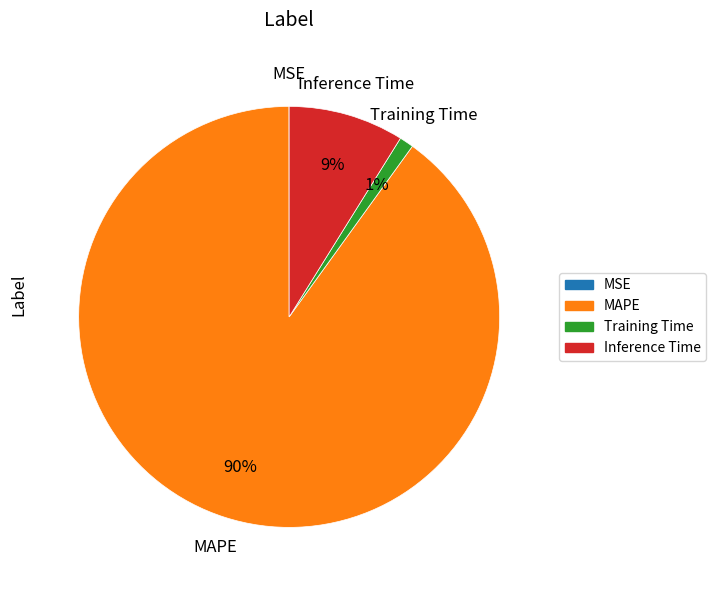

To the nearest percent, what is the average slice percentage?

25%